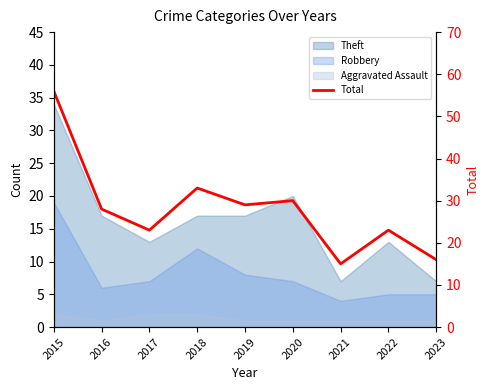

How many values exceed 28?

4